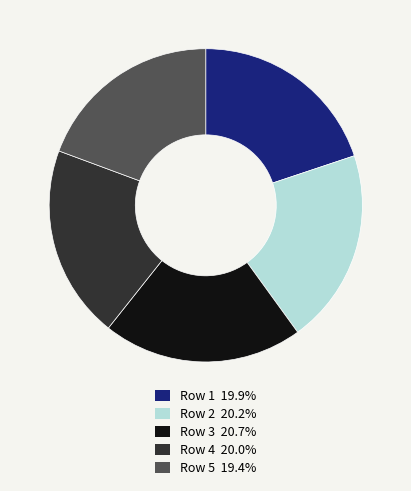

Does any single category account for the majority?

No